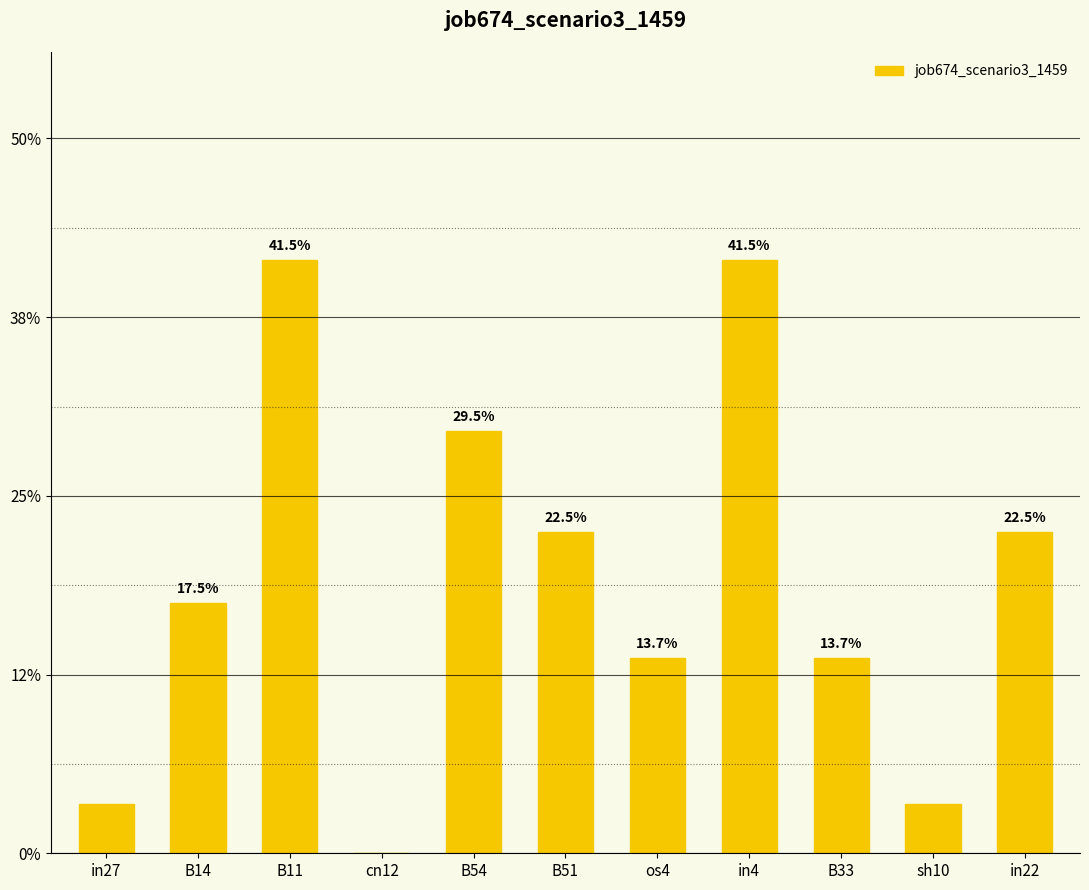

Which category has the lowest value across all series?

cn12